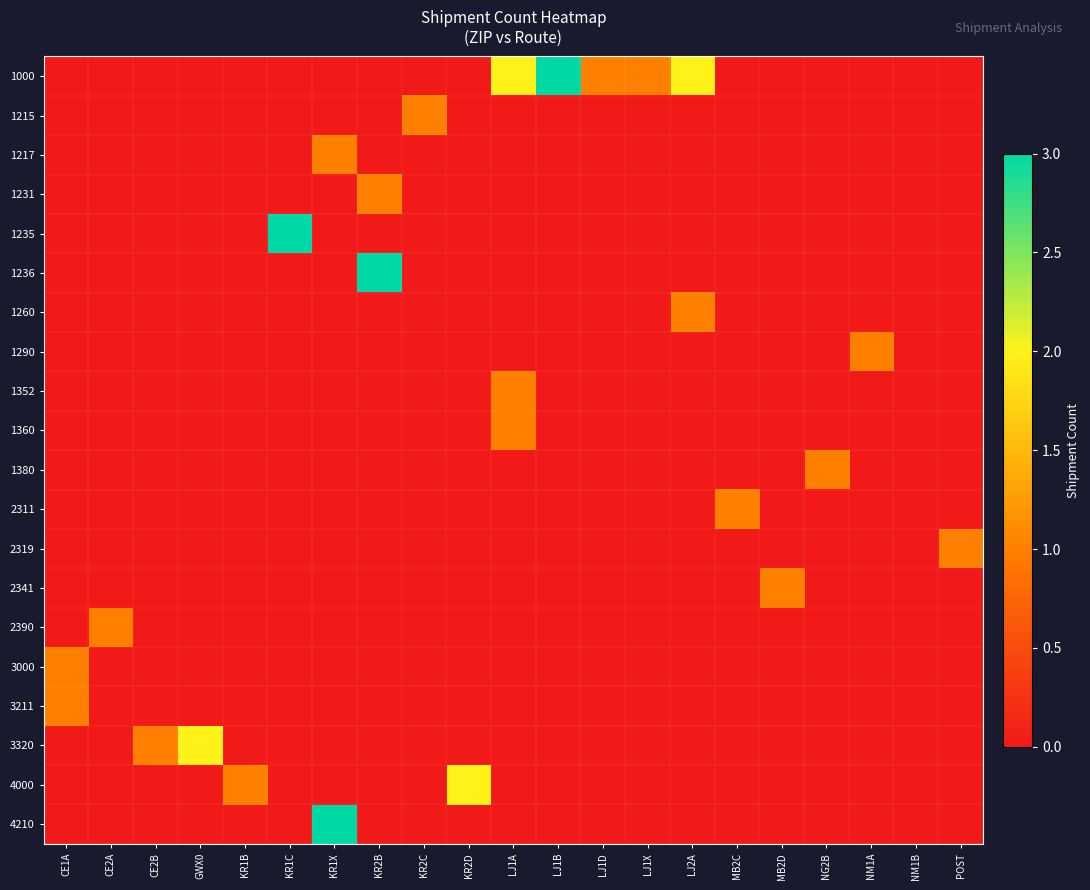

What is the spread (max minus min) of values at LJ1A?

2